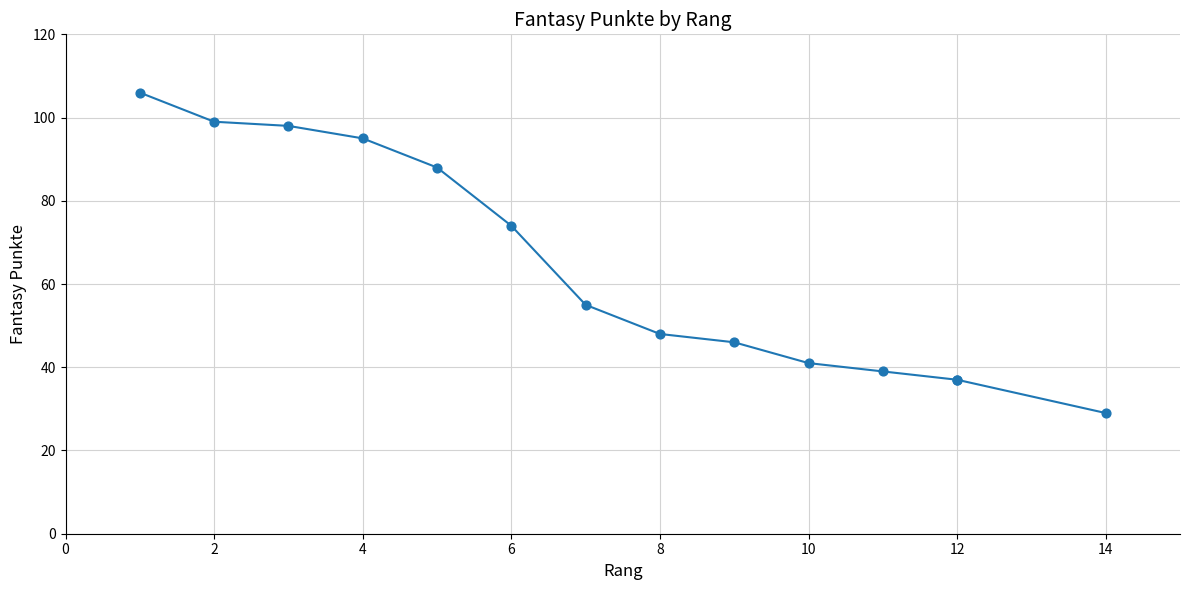

What Y value in the scatter plot is closest to 67?

74